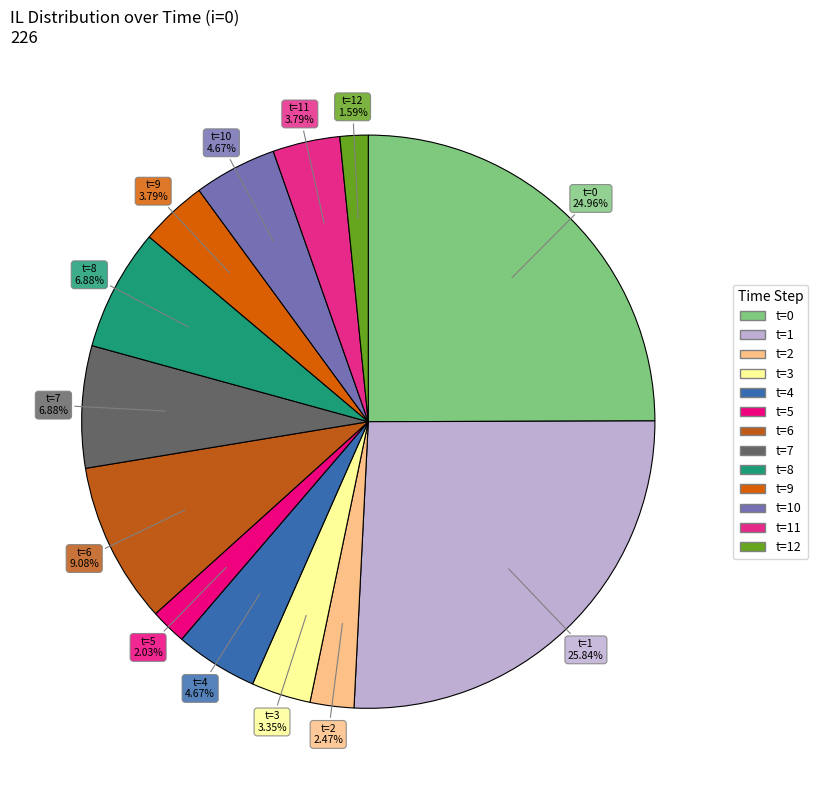

Count the number of slices in the pie.

13